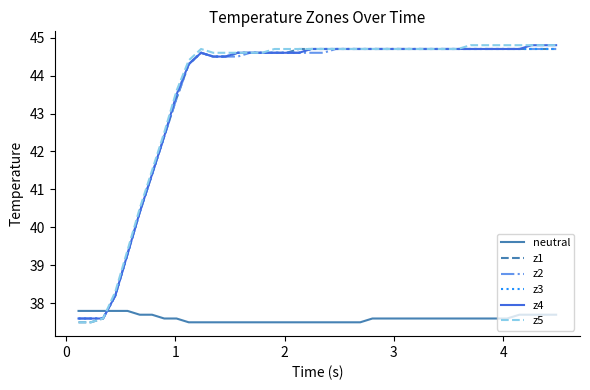

What is the minimum value for z2?

37.6